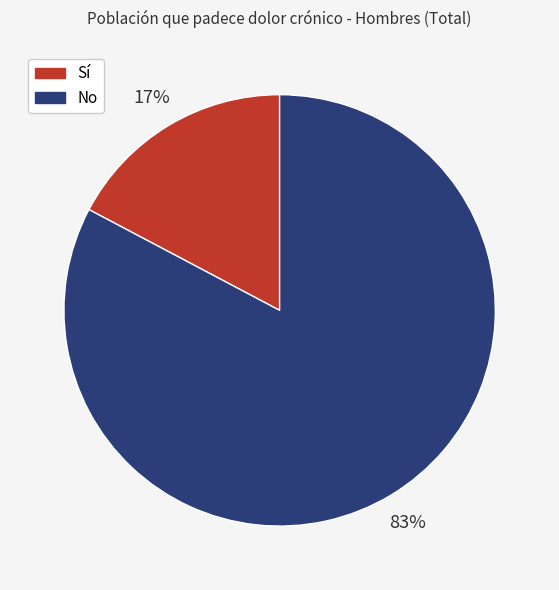

Is there any slice that represents more than half of the pie?

Yes